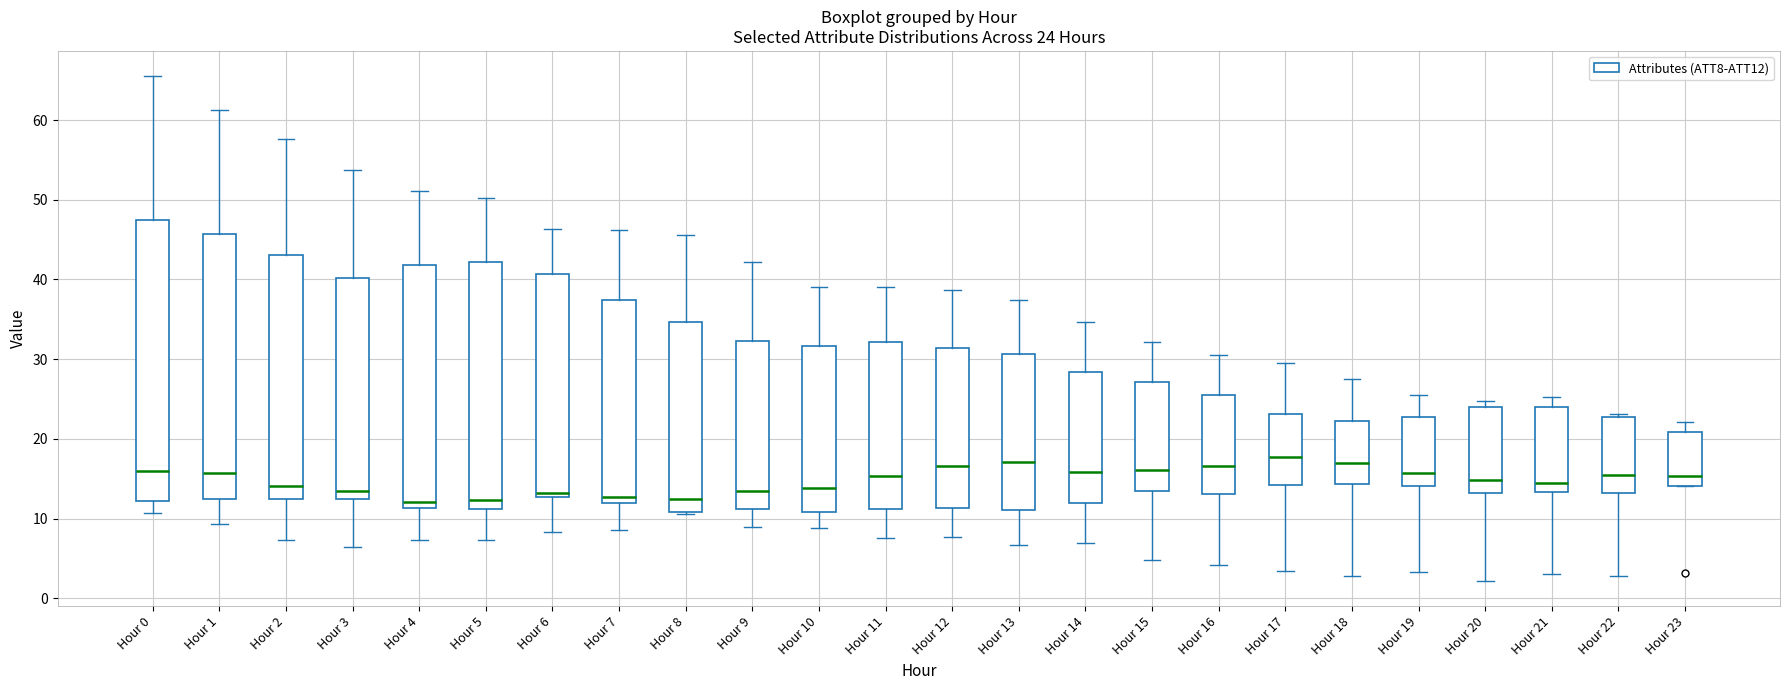

Comparing the boxes themselves (not the whiskers), which one is the tallest?

Hour 0